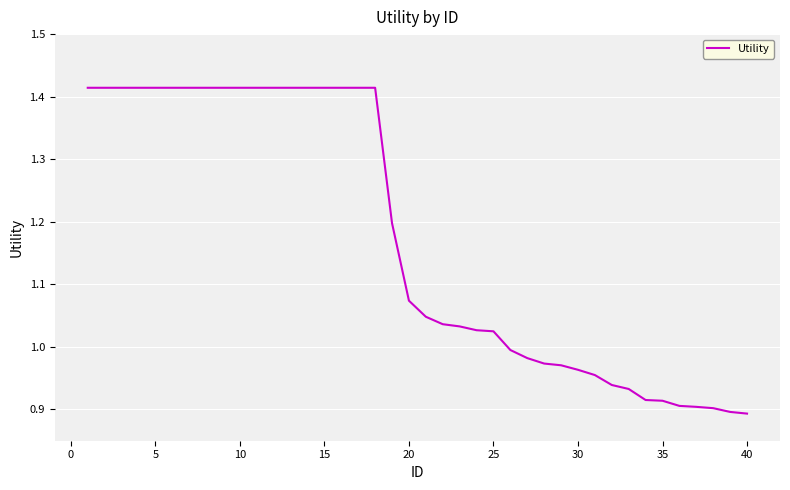

What is the difference between the maximum and minimum values?

0.5